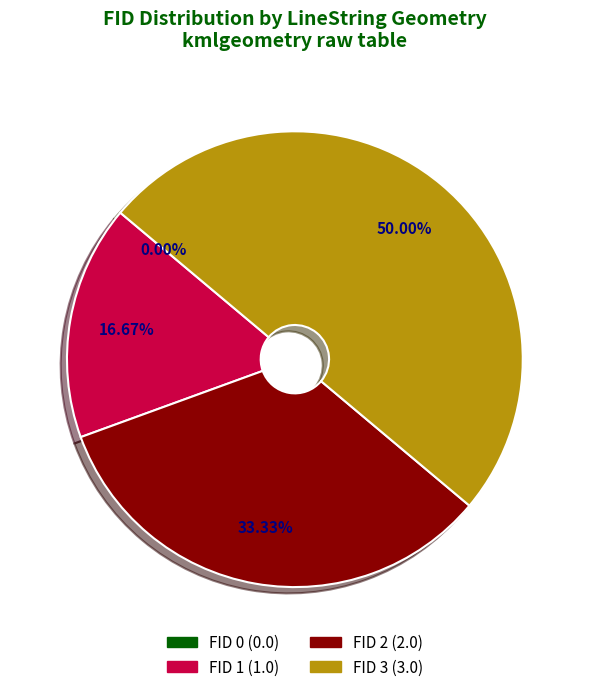

The FID 0 slice represents 1% of the pie. True or false?

False